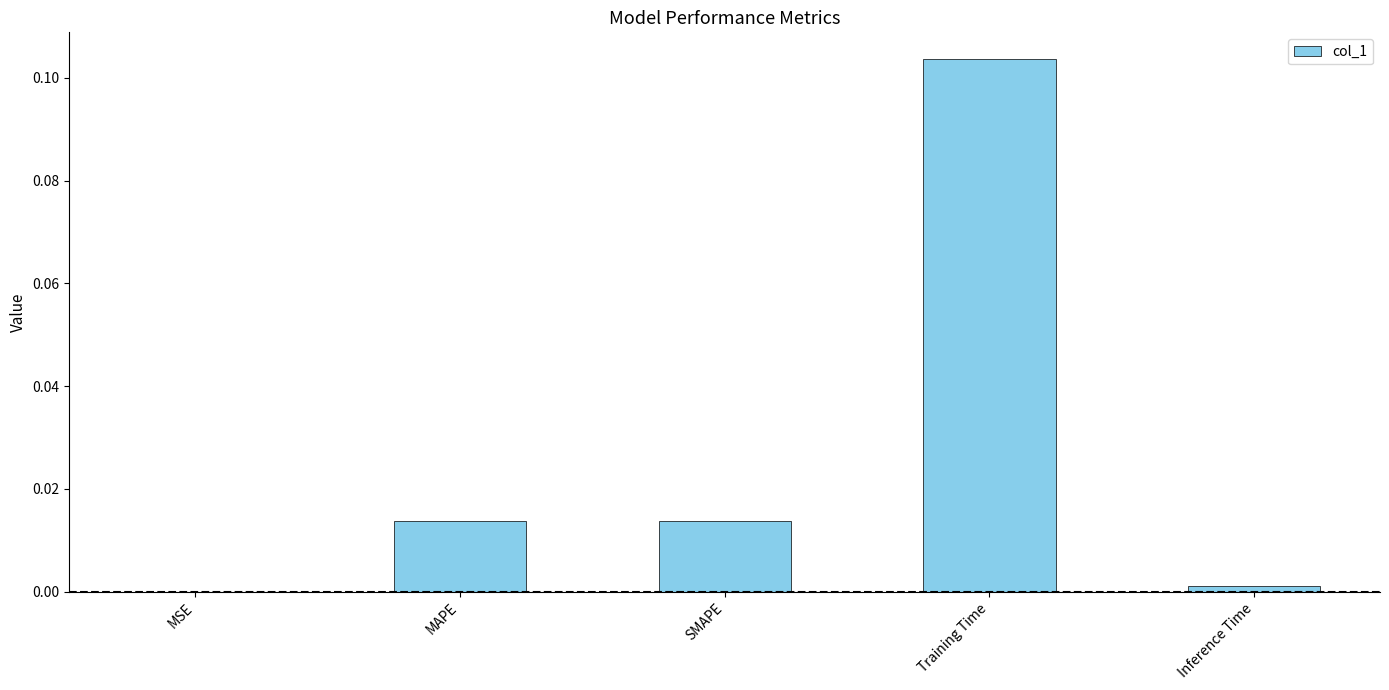

Which label corresponds to the largest value in the chart?

Training Time